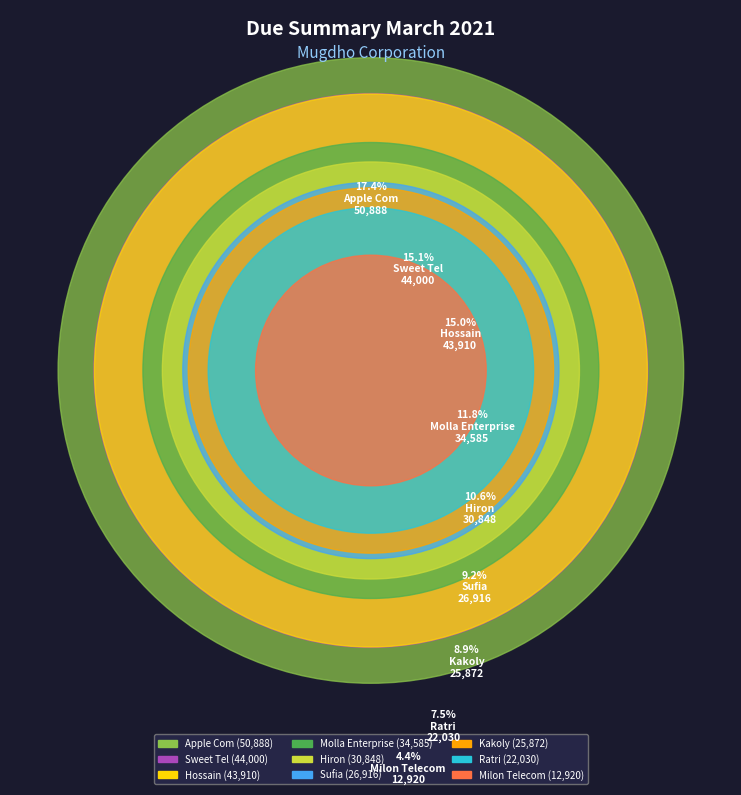

The Hiron slice represents 11% of the pie. True or false?

True